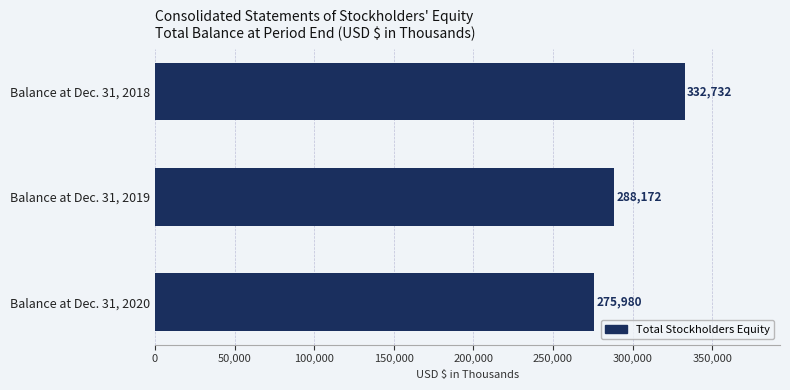

What is the smallest value displayed?

275980